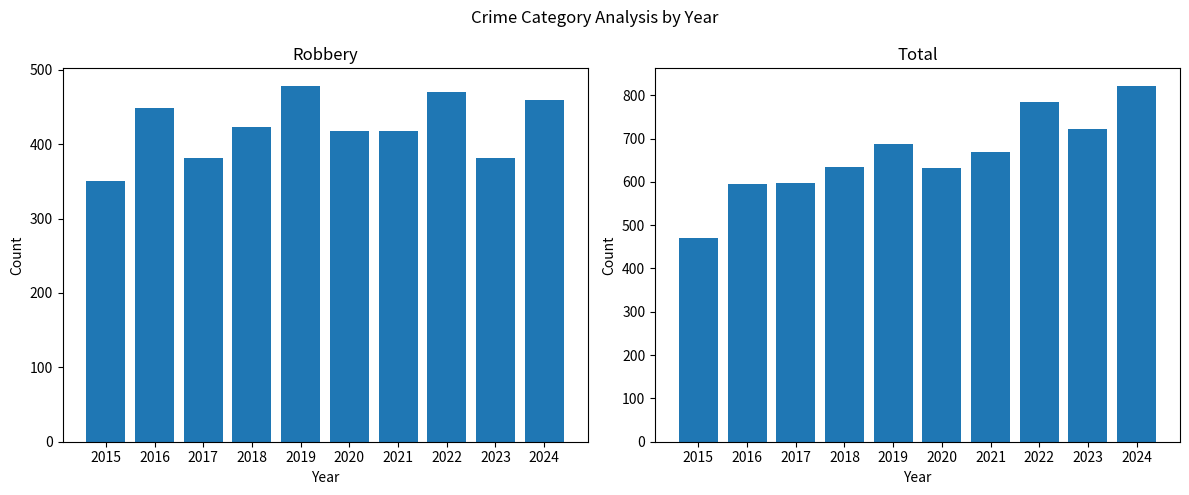

Reading left to right, what are all the values shown in this chart?

Robbery: 350	448	381	423	478	417	418	470	382	459
Total: 471	596	597	635	687	633	670	785	721	821